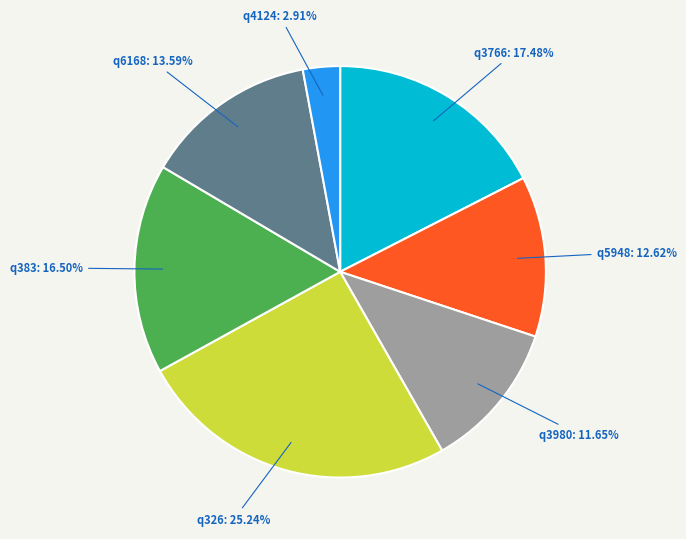

Count the number of slices in the pie.

7